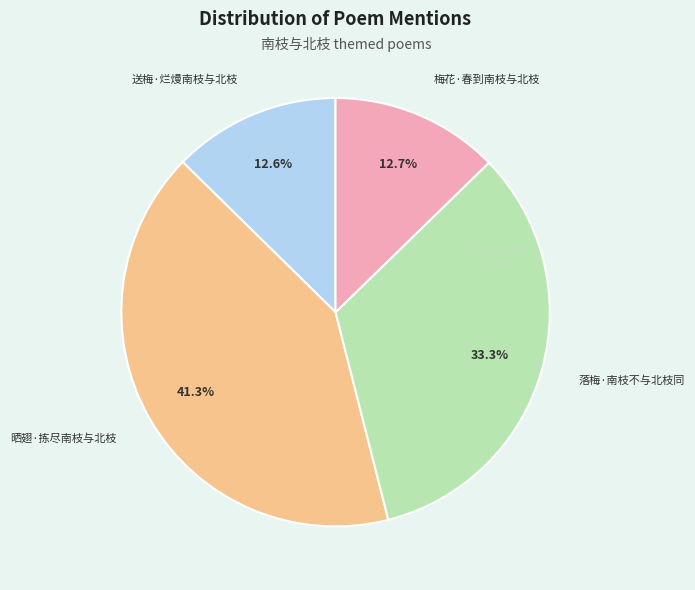

Does any single category account for the majority?

No